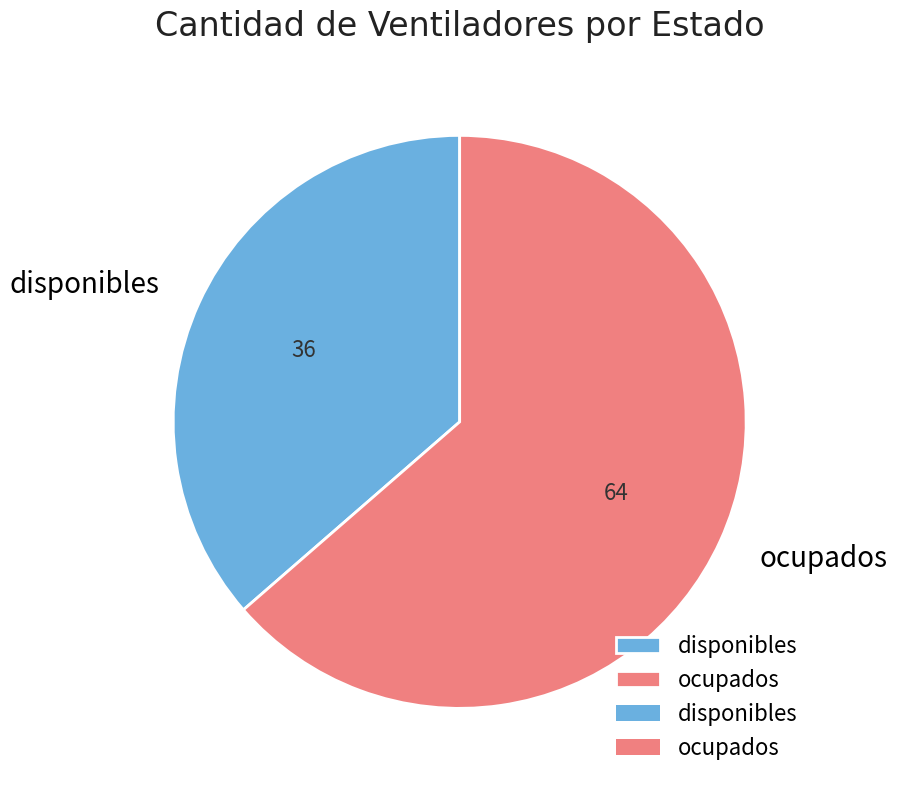

Rank the categories by value from lowest to highest.

disponibles, ocupados